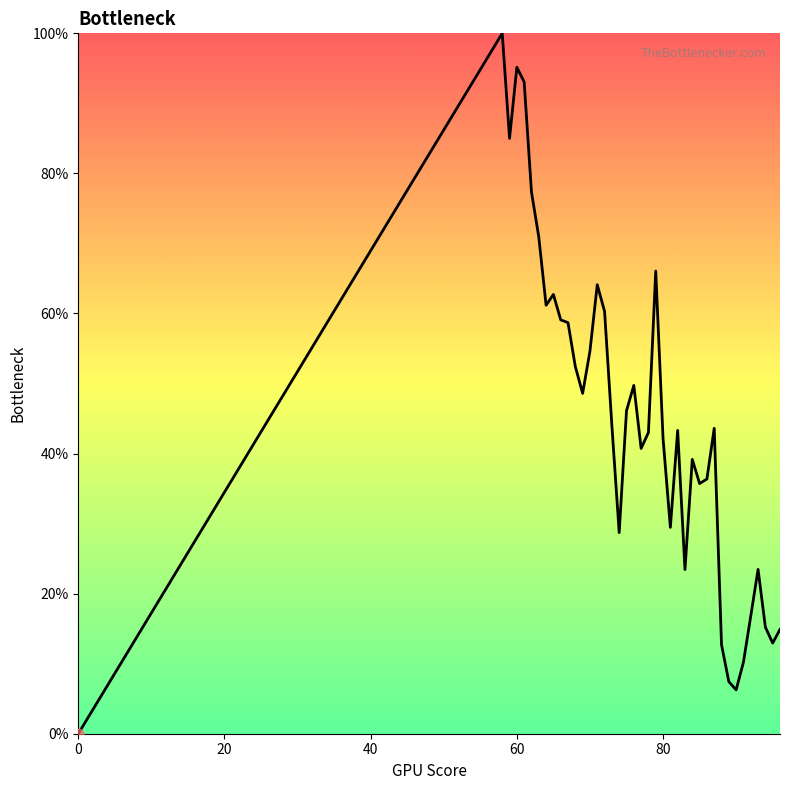

What is the maximum value shown in the chart?

100.0